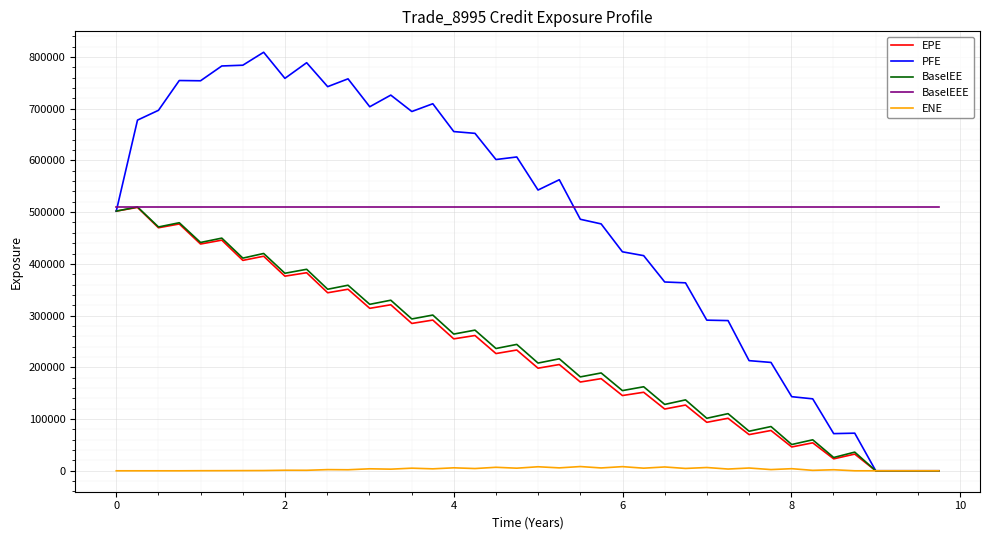

What is the difference between the maximum and second lowest values in the ENE series?

8205.9